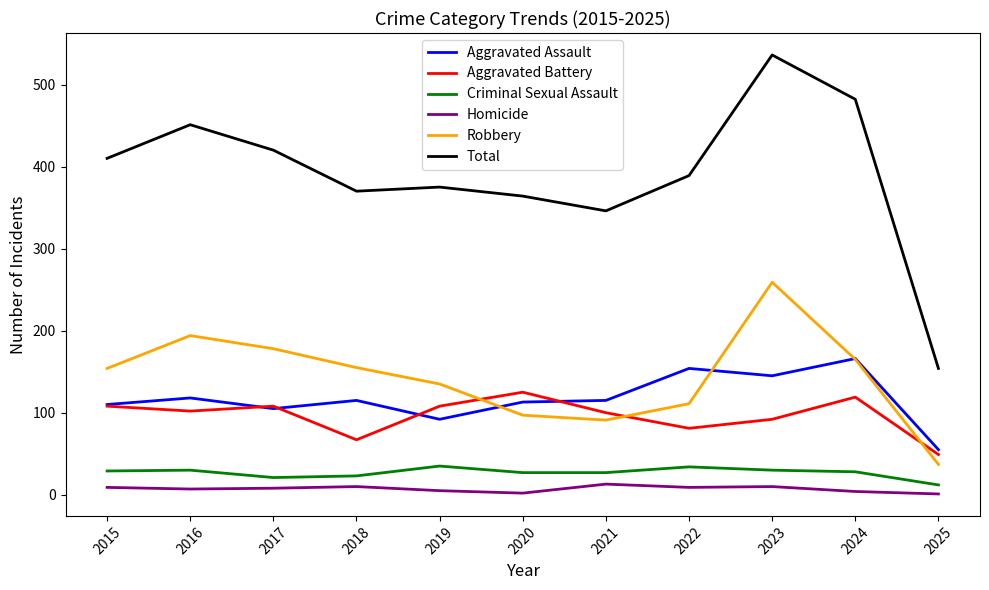

What is the greatest value displayed?

536